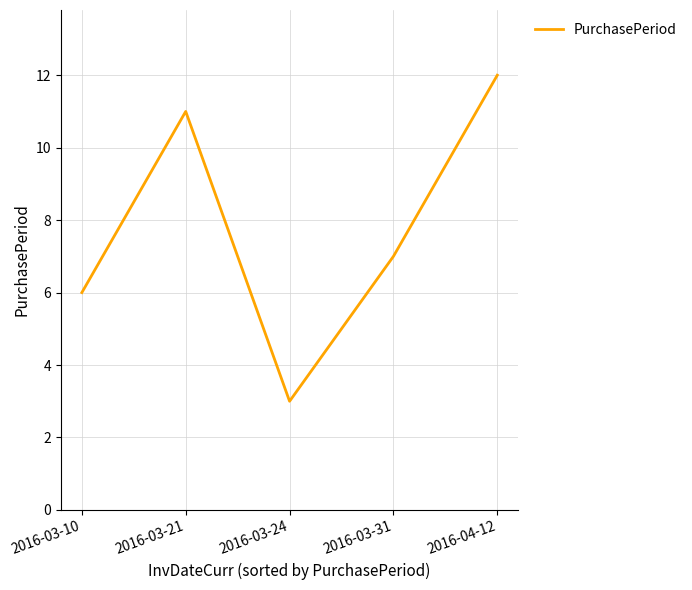

What position from the left is 2016-03-31?

4